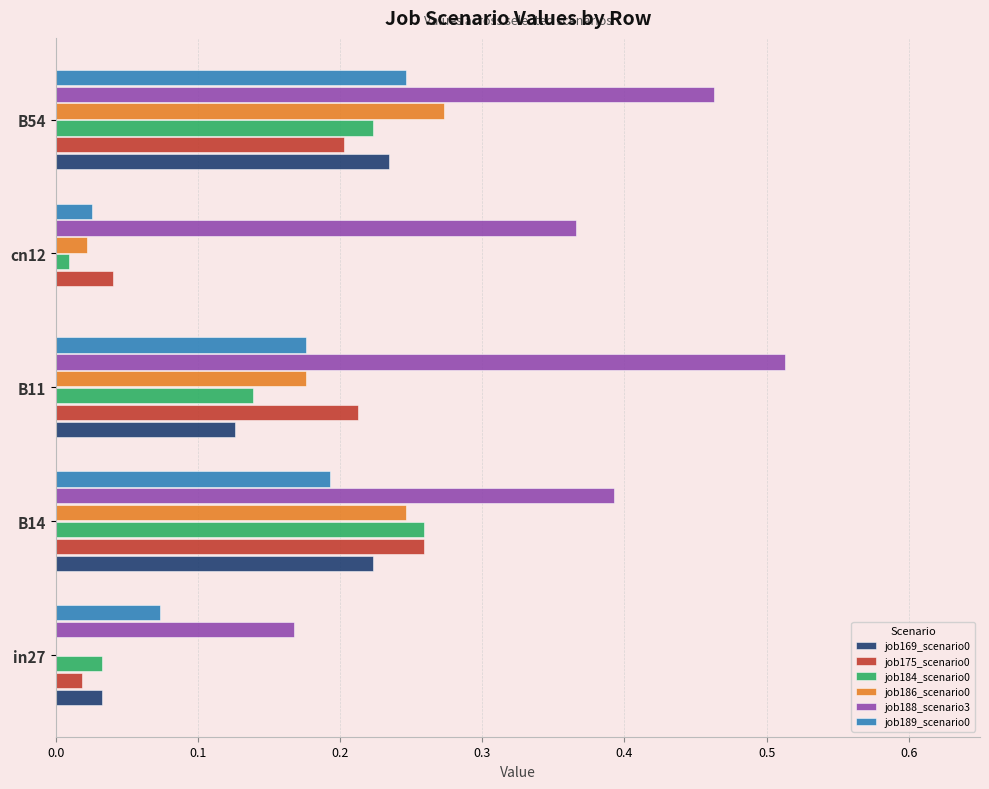

What is the total value across all series at B54?

1.6